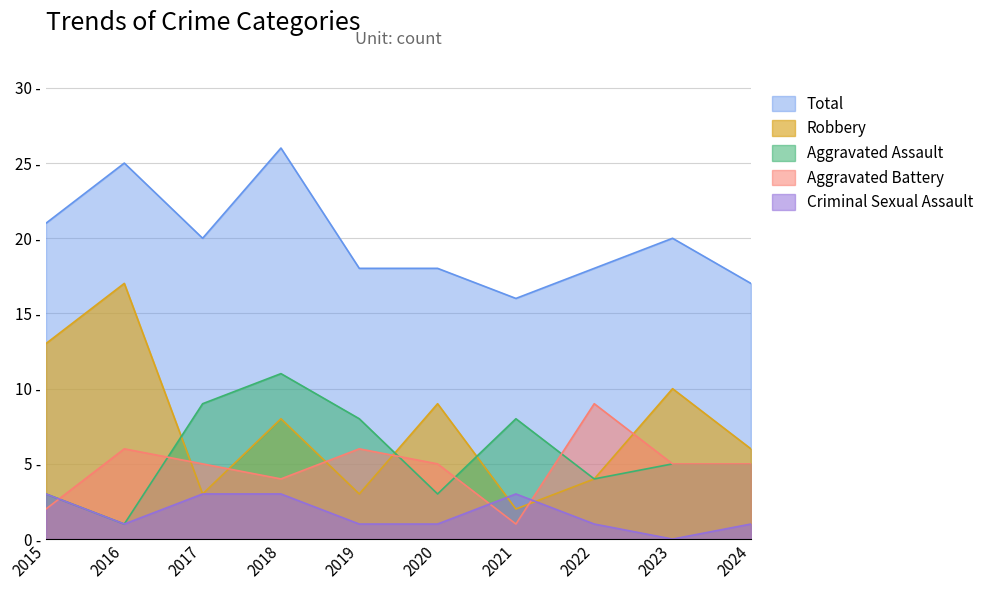

Does the chart have visible grid lines?

Yes